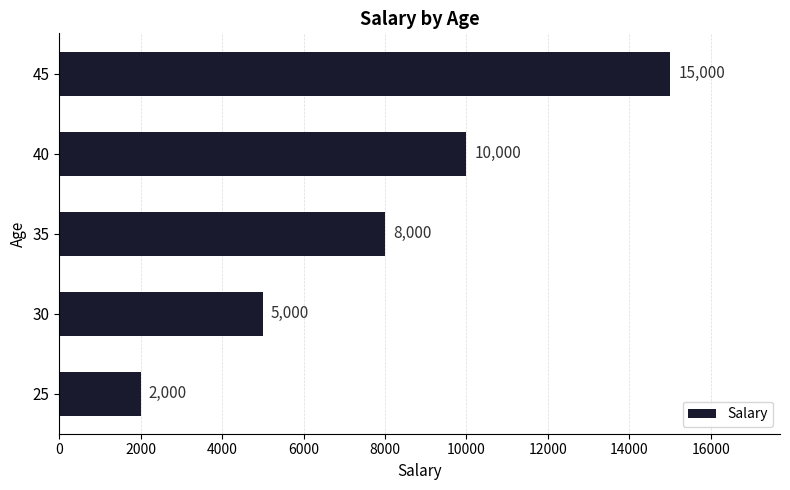

Does the chart contain stacked bars?

No